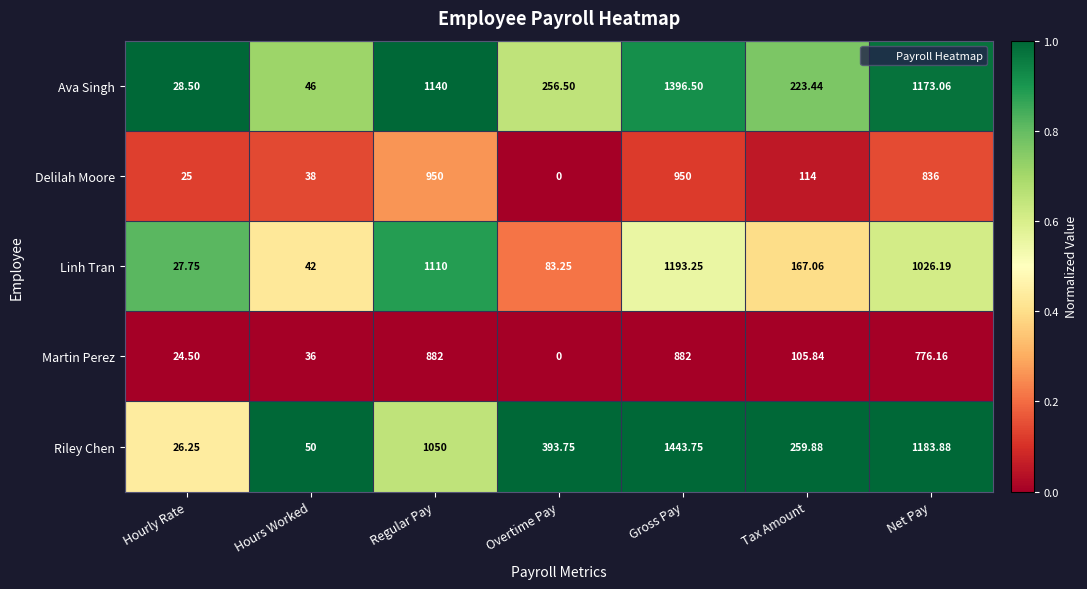

At which category is the sum across all series the highest?

Gross Pay